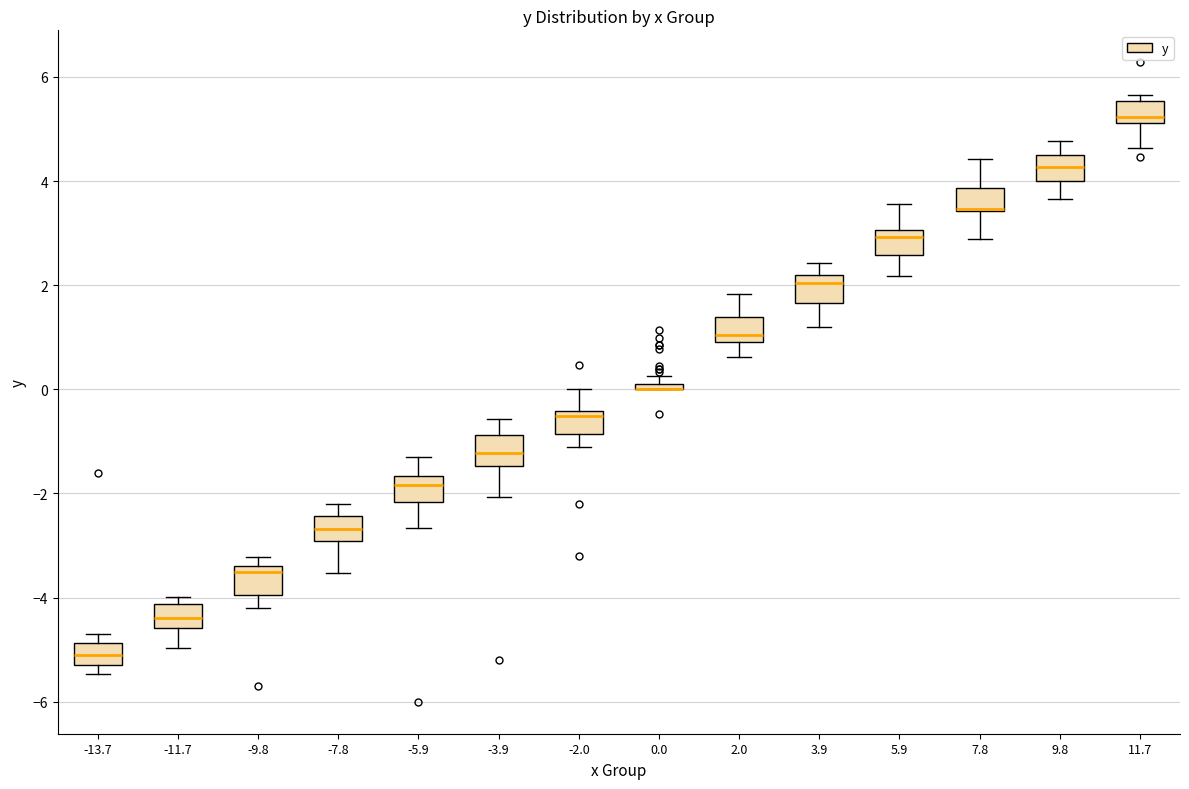

Where does the lower whisker of the box at x = -11.7 end on the y-axis? The values are not printed on the chart, so give them approximately, as read against the axis.

-5.0